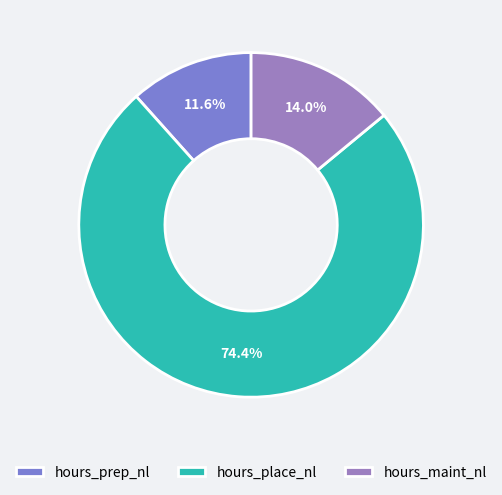

Count the number of slices in the pie.

3